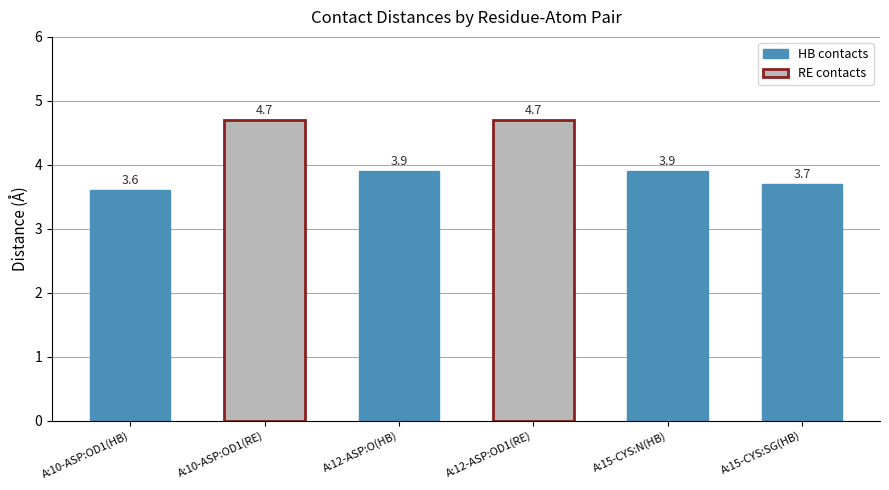

What is the difference between the maximum and minimum values?

1.1